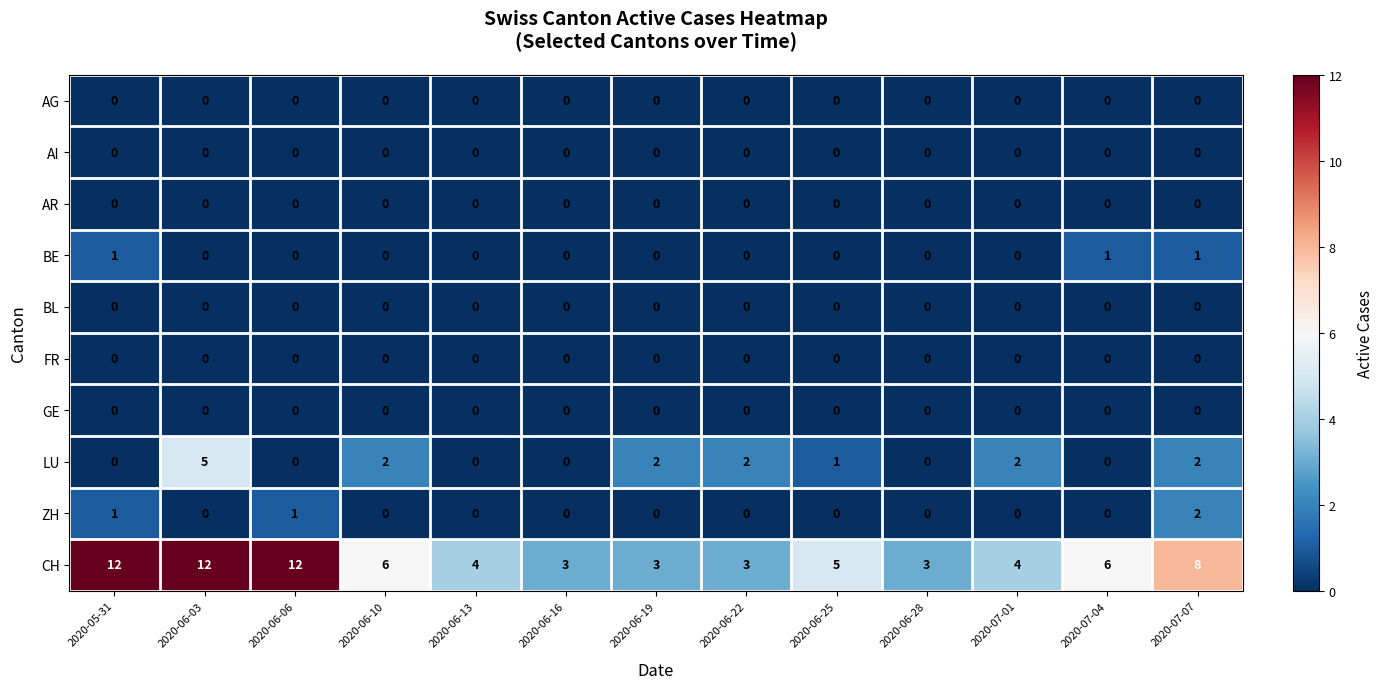

Where does the LU series first go above 1?

2020-06-03